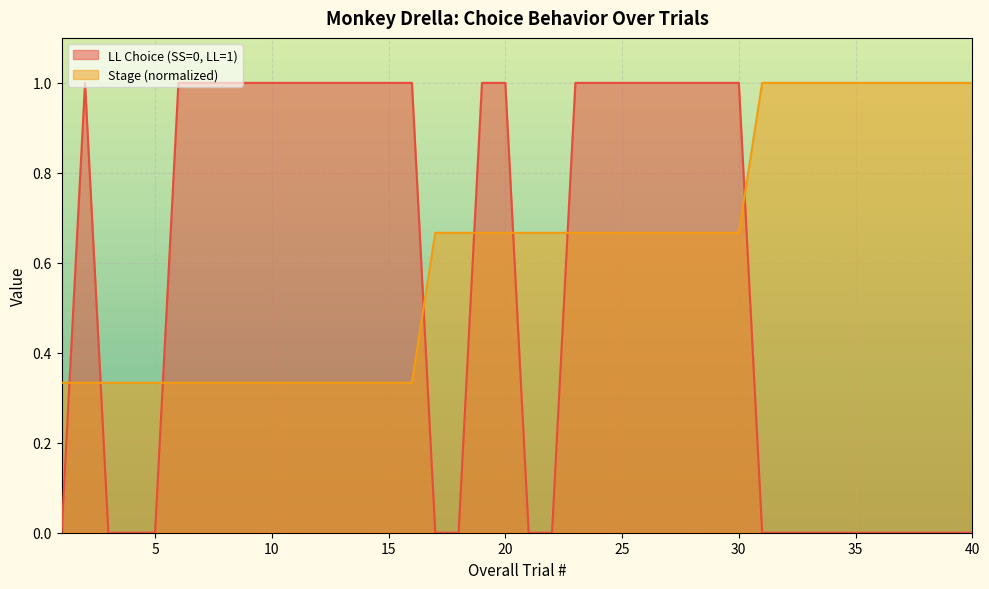

At which category is the sum across all series the highest?

19